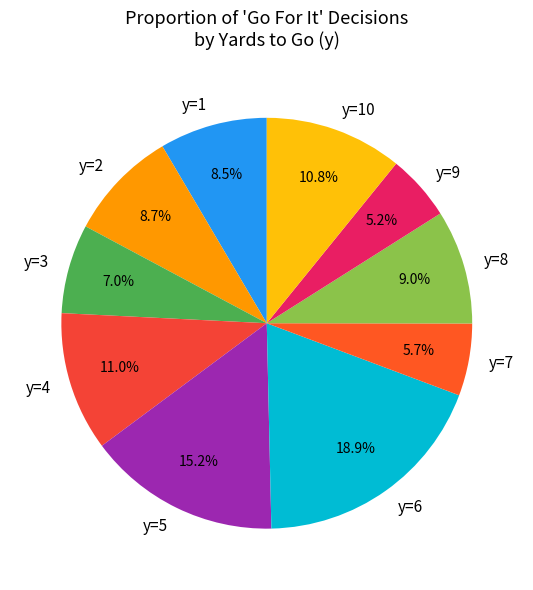

What is the largest slice in the pie chart?

y=6